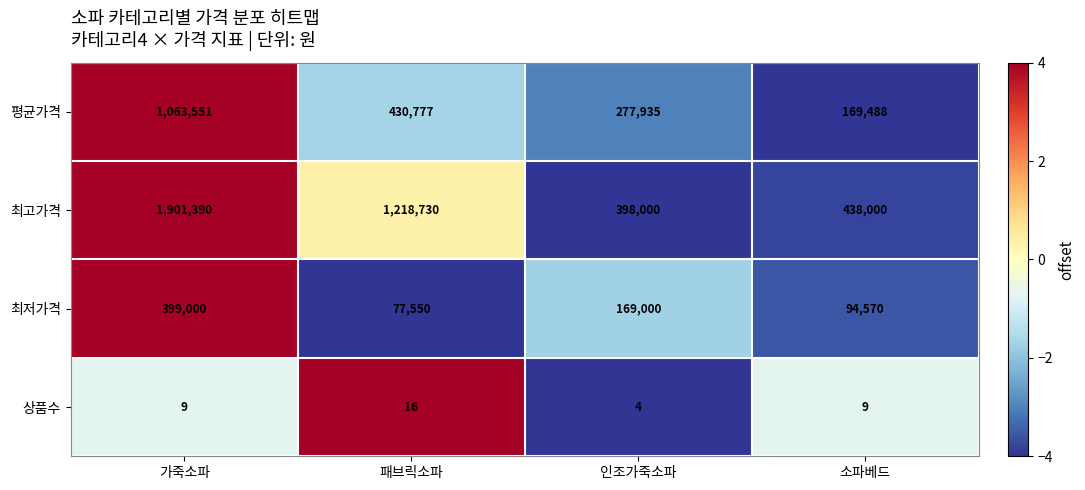

What is the maximum value for 최저가격?

399000